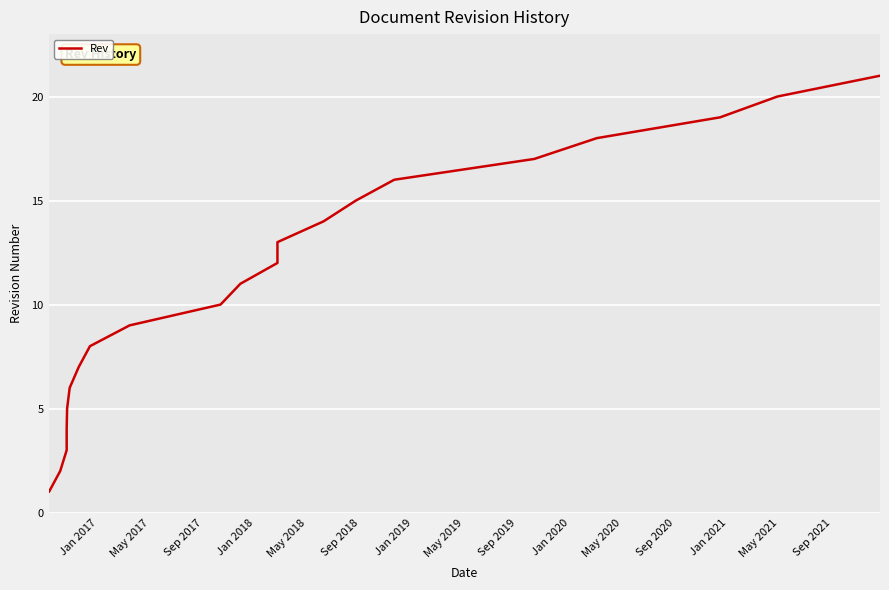

What is the value of the 13th point from the left?

12